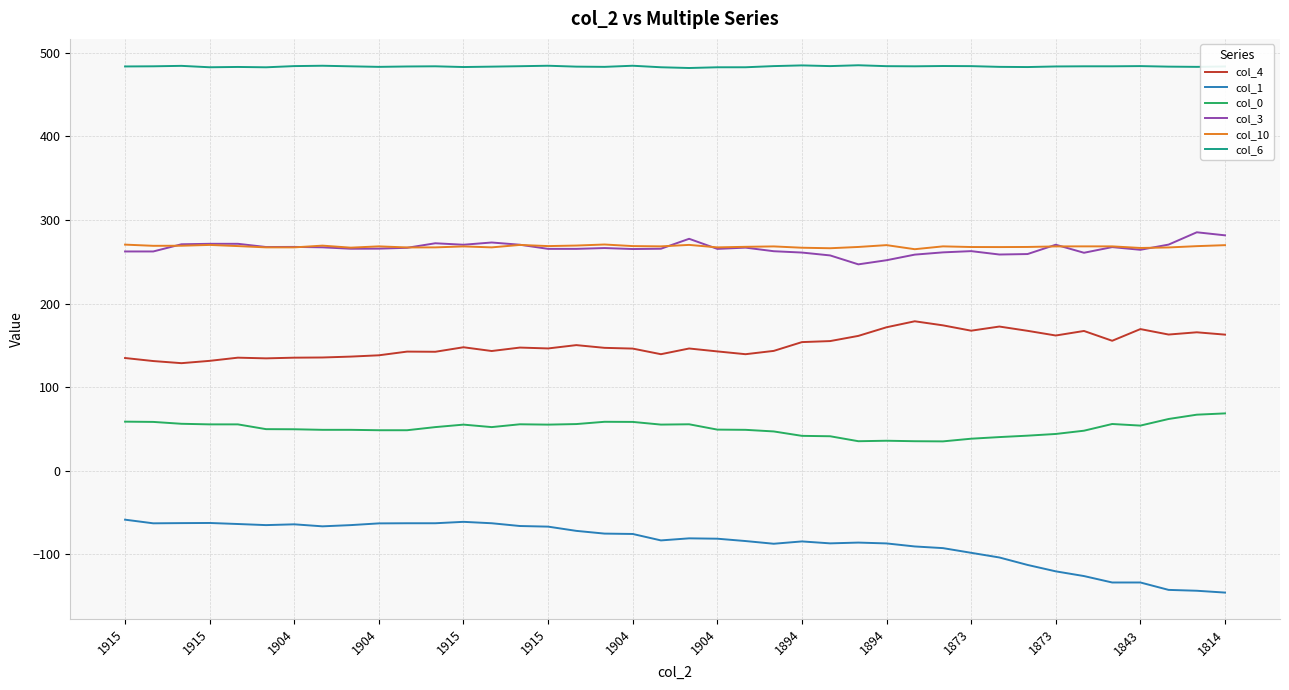

True or false: col_10 and col_6 cross at least once.

False